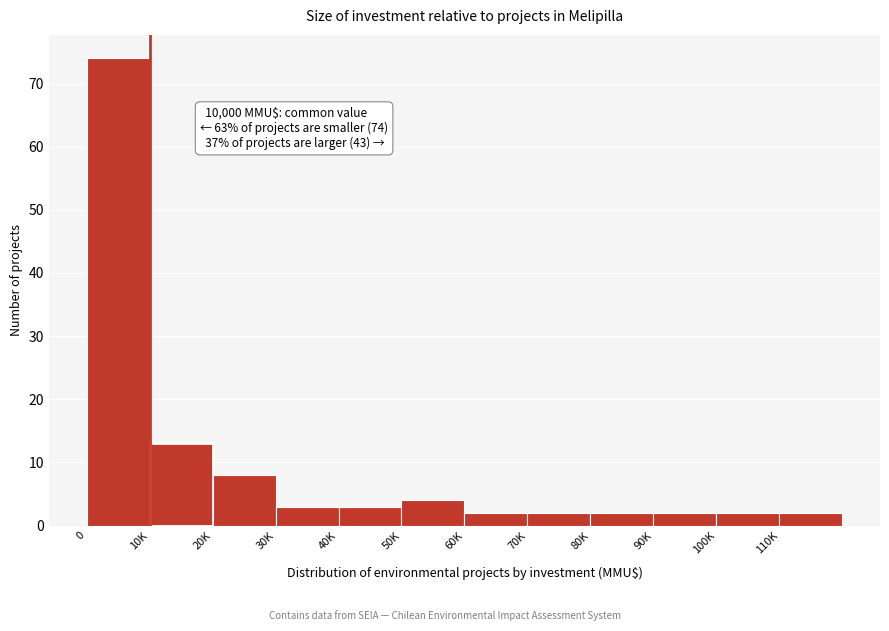

Reading left to right, what are all the values shown in this chart?

0=74	10K=13	20K=8	30K=3	40K=3	50K=4	60K=2	70K=2	80K=2	90K=2	100K=2	110K=2